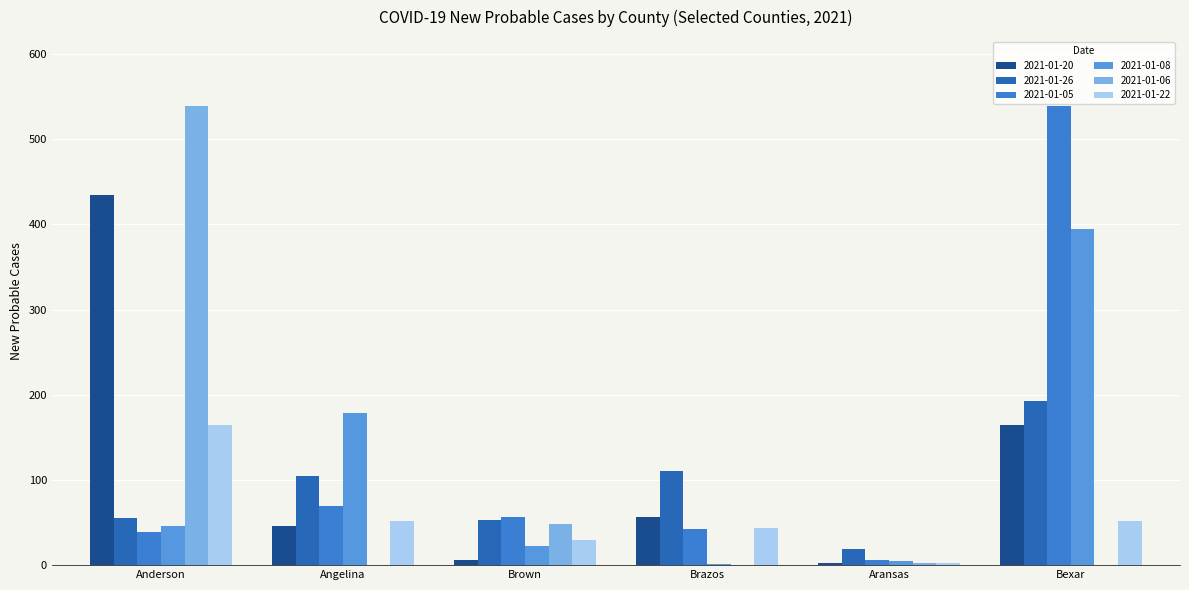

What are all the series names shown in the legend?

2021-01-20, 2021-01-26, 2021-01-05, 2021-01-08, 2021-01-06, 2021-01-22